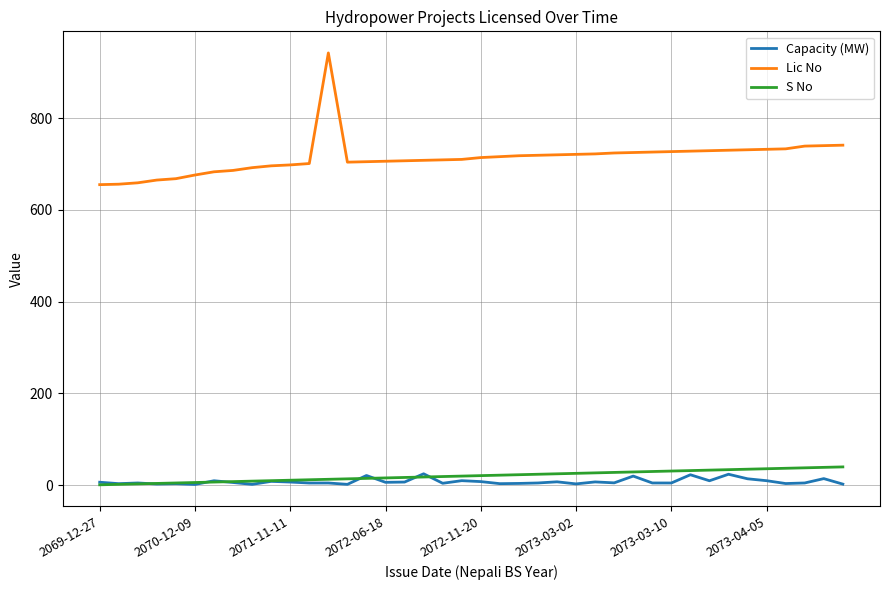

Which series has the largest total across all categories?

Lic No